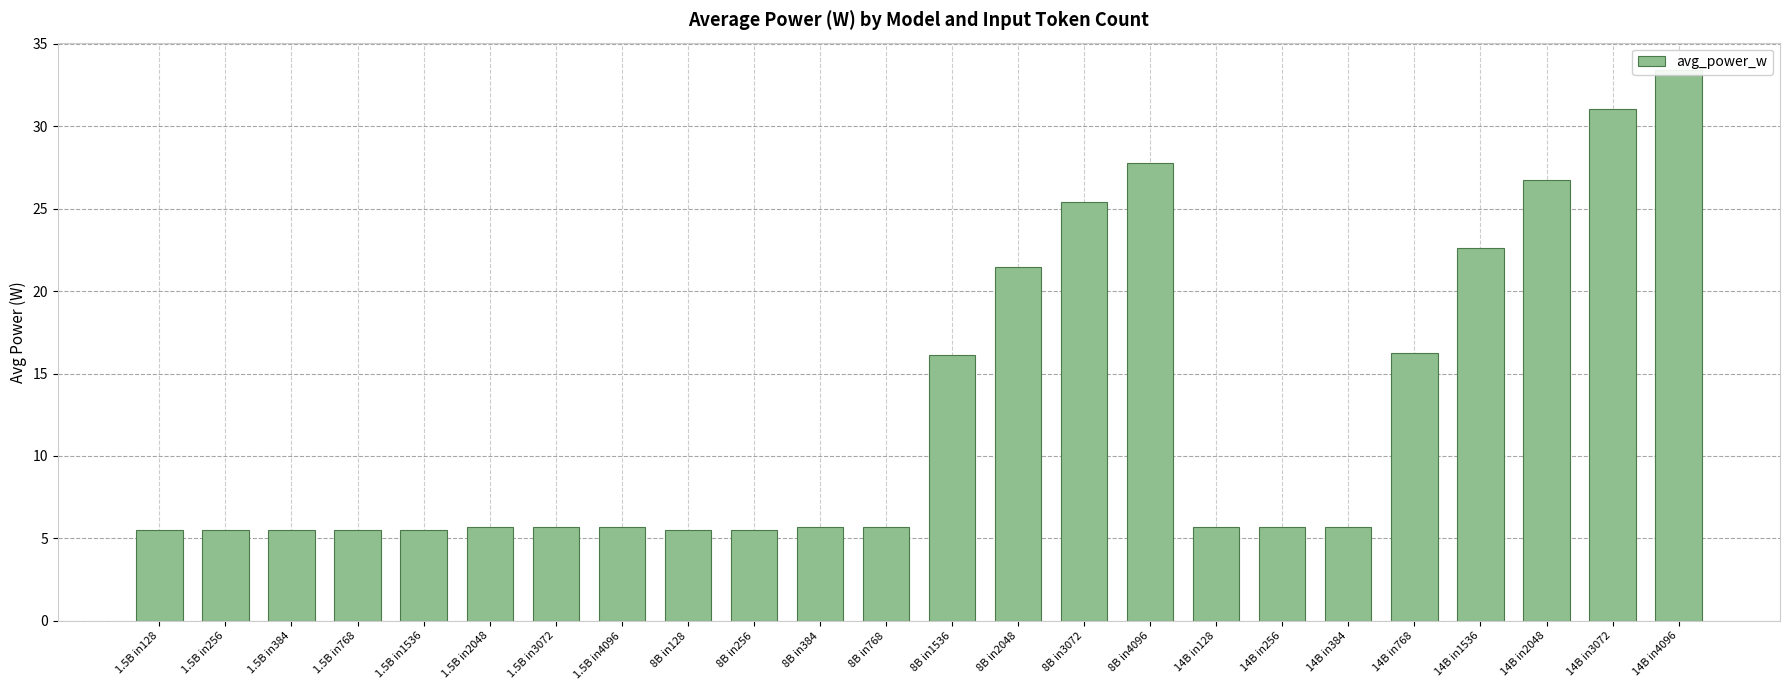

Does the chart contain any negative values?

No